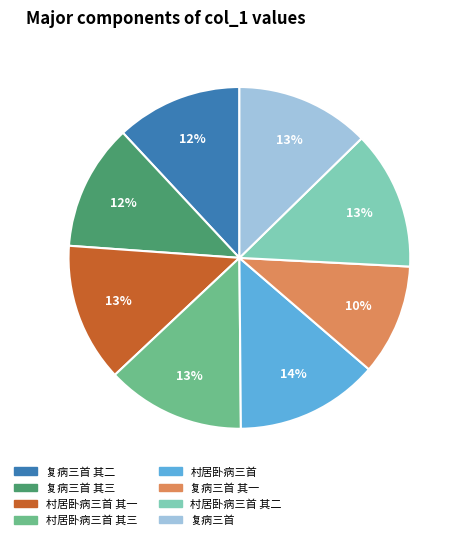

Is there a majority slice in this chart?

No